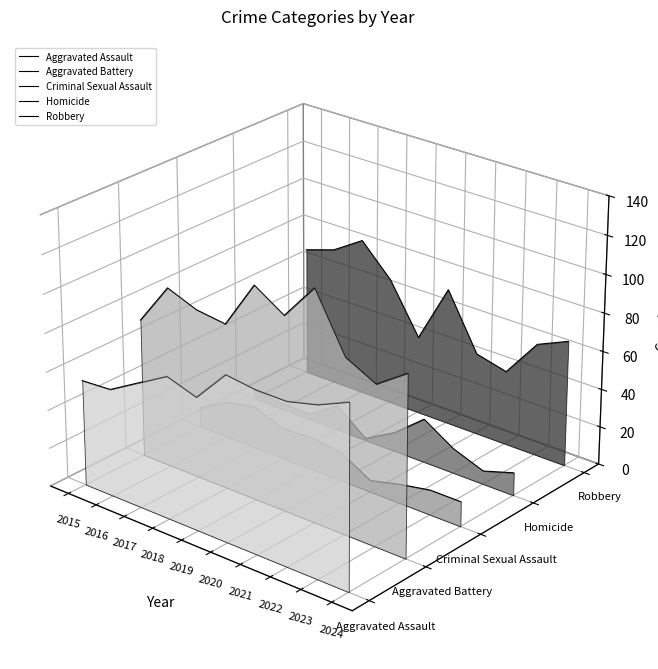

True or false: Aggravated Assault and Criminal Sexual Assault cross at least once.

False